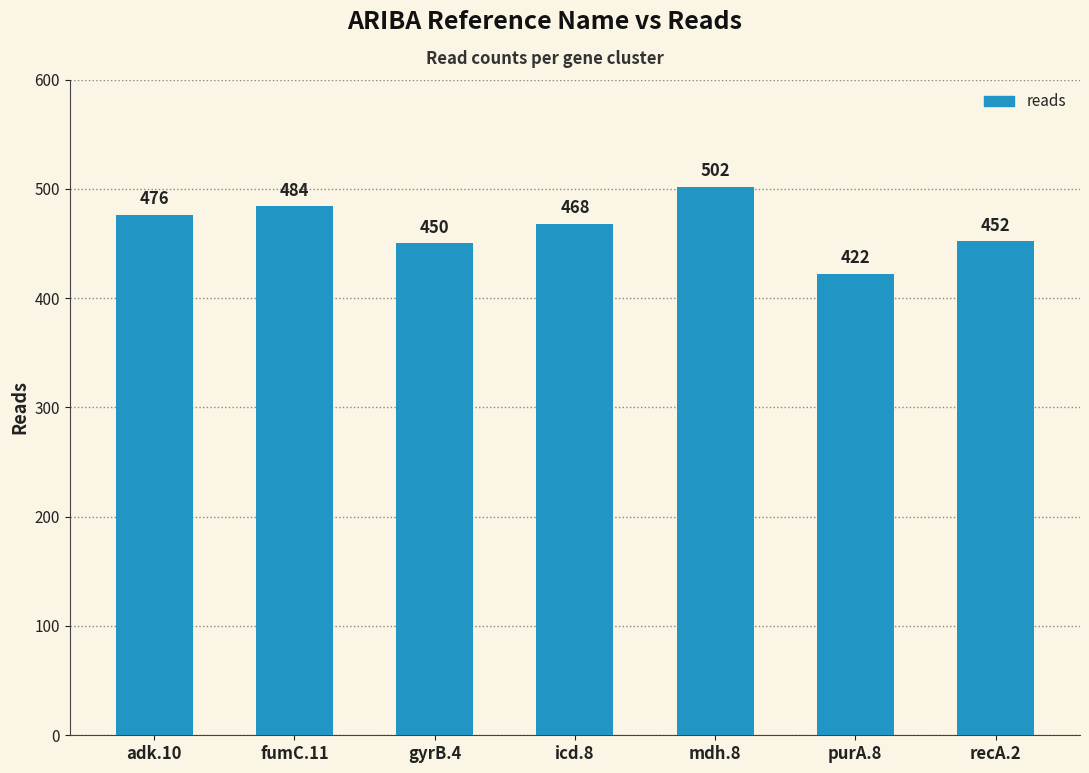

At which category does the chart reach its peak across all series?

mdh.8